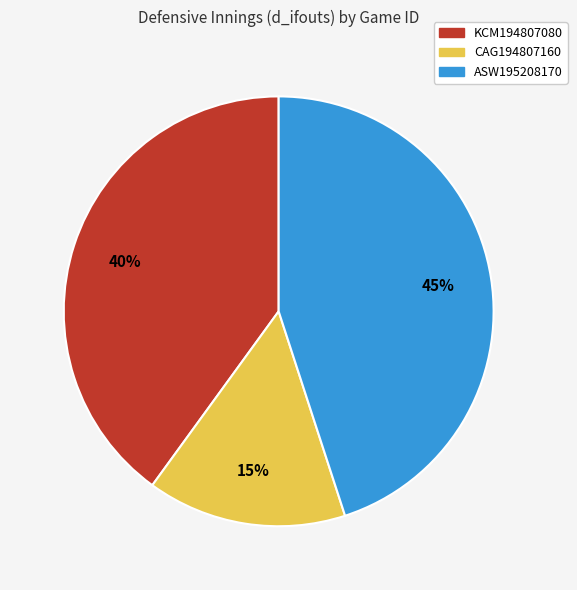

Does any single category account for the majority?

No